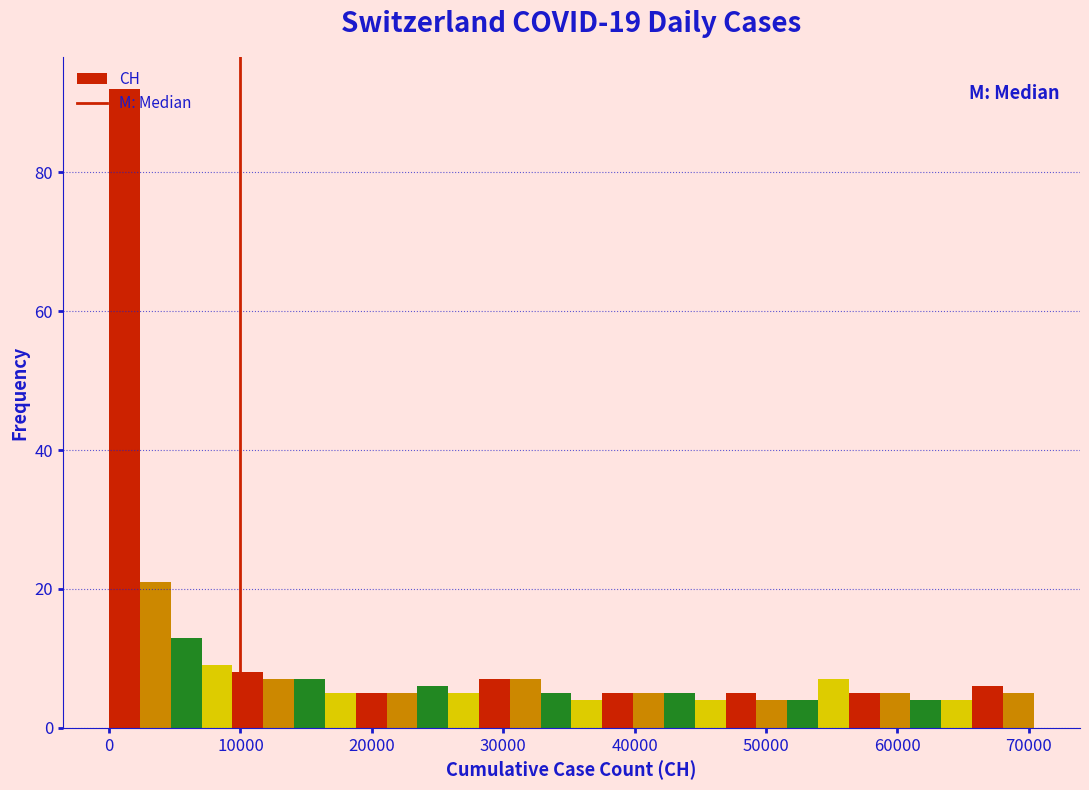

Around what value on the x-axis is the tallest bar? Give the approximate position of its centre, as read against the axis.

1000